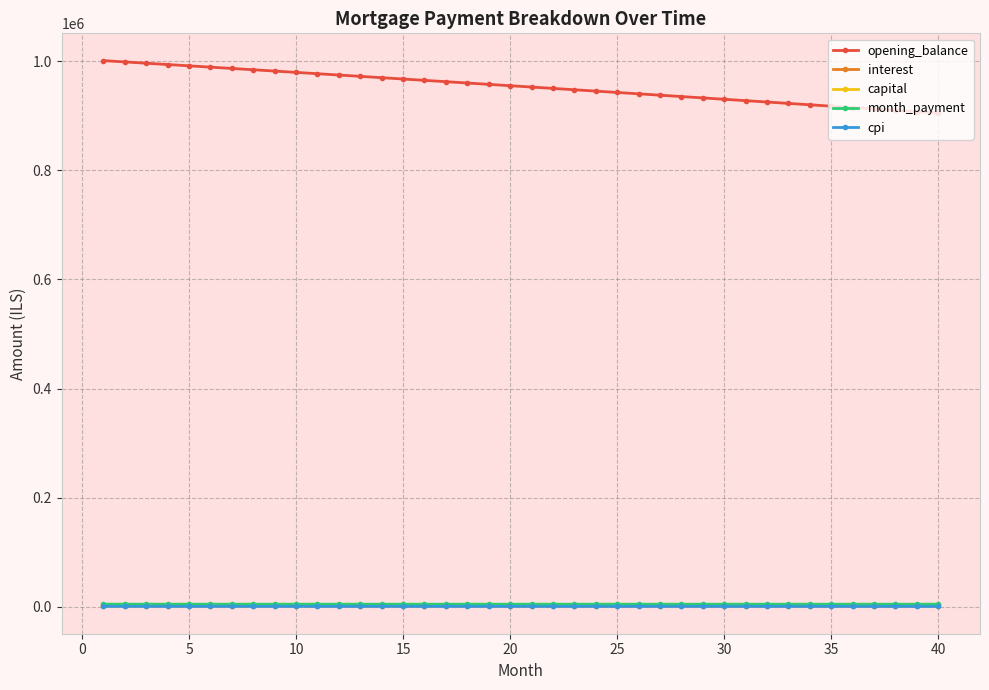

At how many categories does at least one series exceed 813018?

40